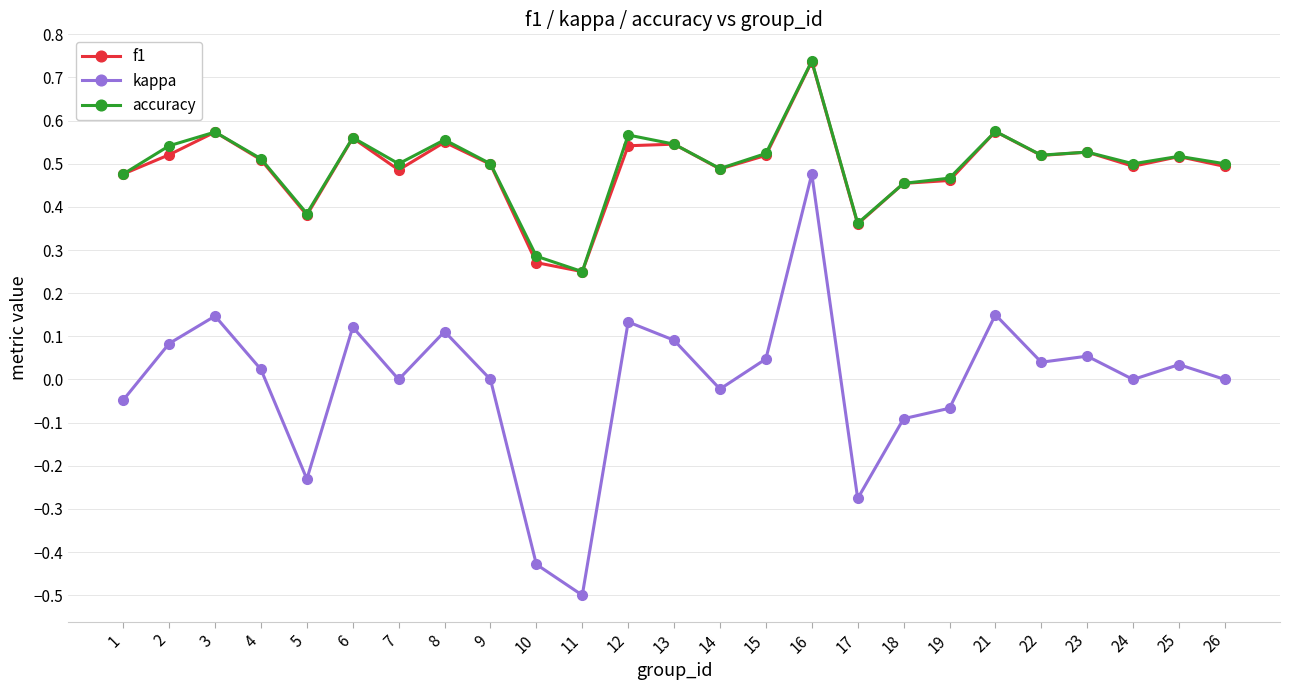

What is the spread (max minus min) of values at 11?

0.8